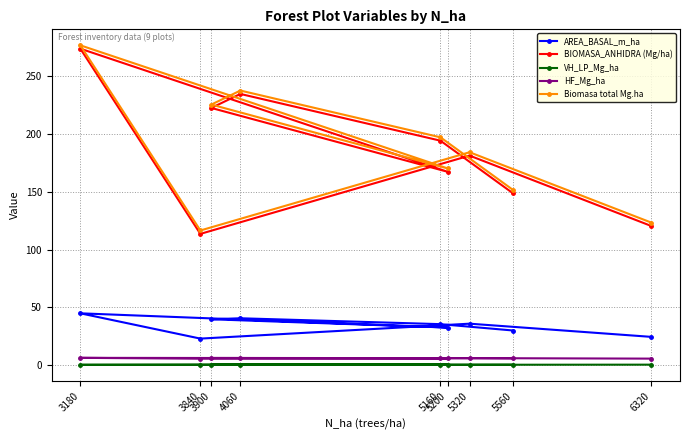

What is the label of the 9th point from the left?

6320